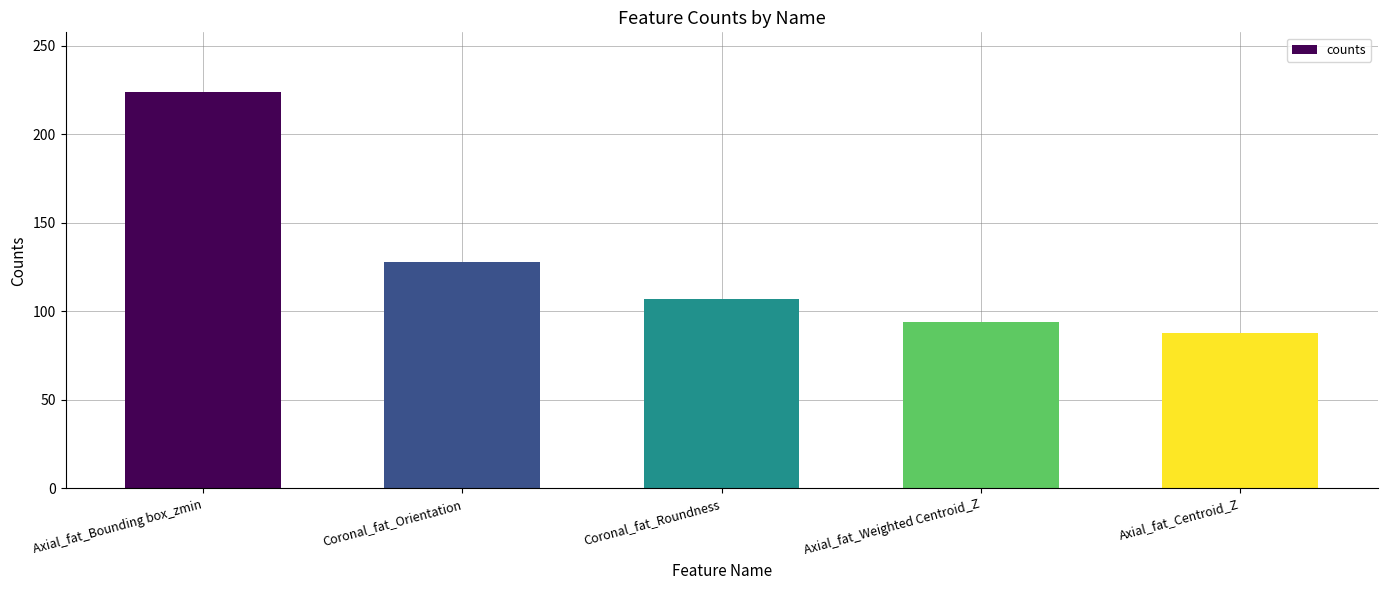

The value at Coronal_fat_Orientation is 128. True or false?

True